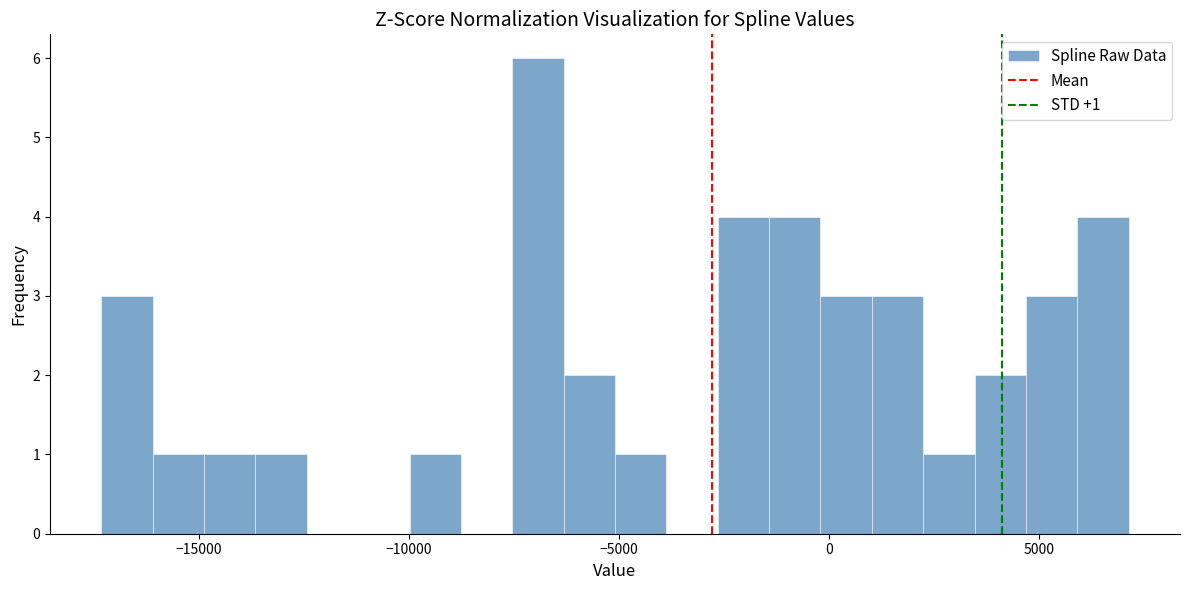

Read against the x-axis, roughly where is the centre of the tallest bar?

-7000